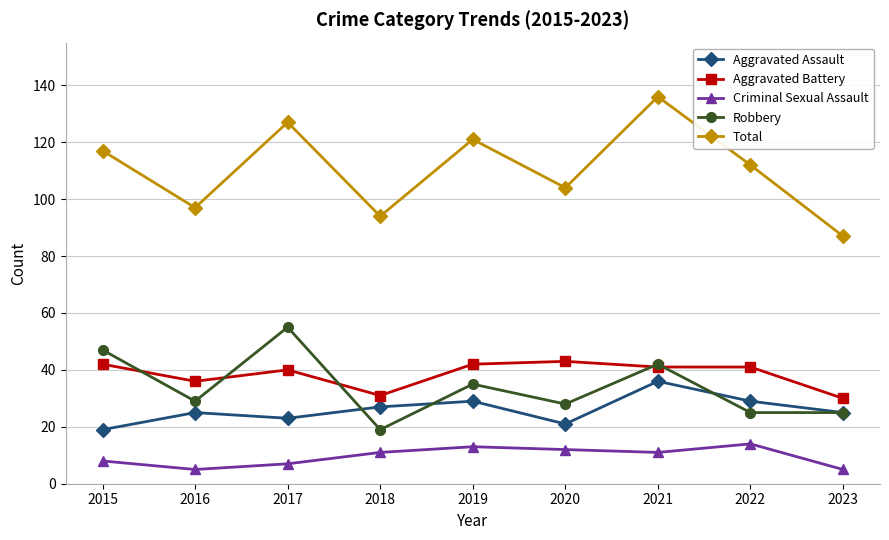

What is the spread (max minus min) of values at 2021?

125